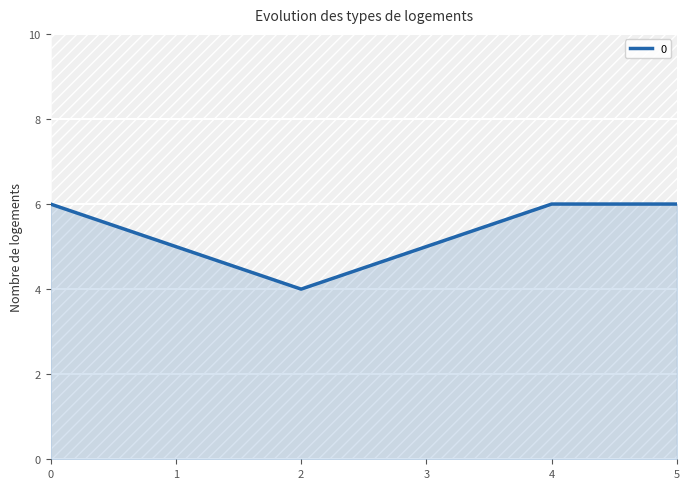

What is the value of the 5th point from the left?

6